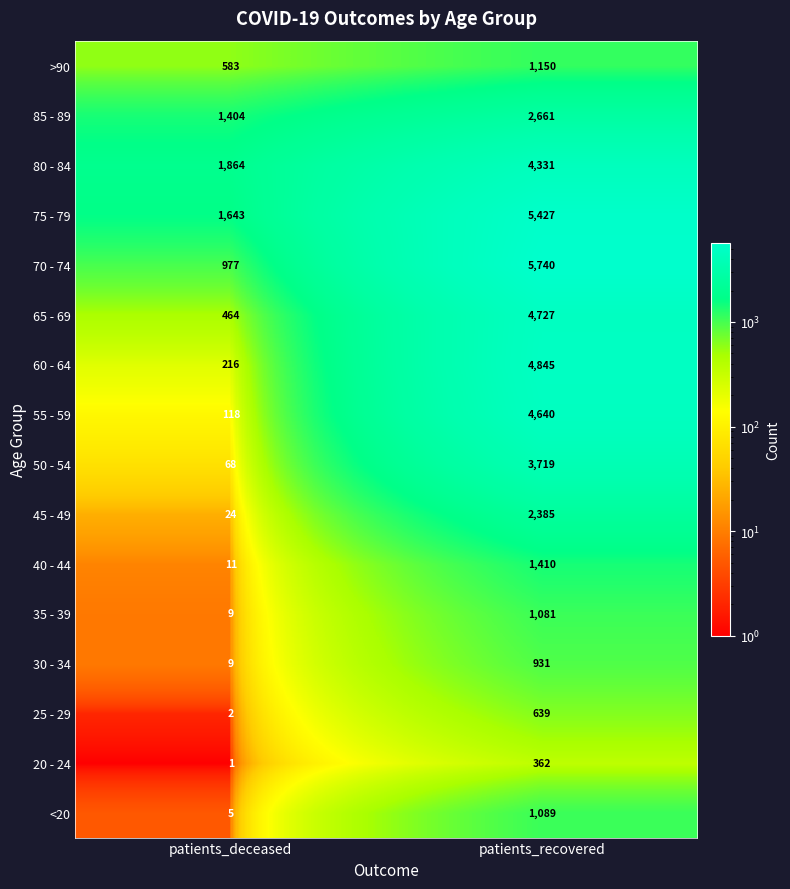

Is it true that 65 - 69 equals 783 at patients_deceased?

False